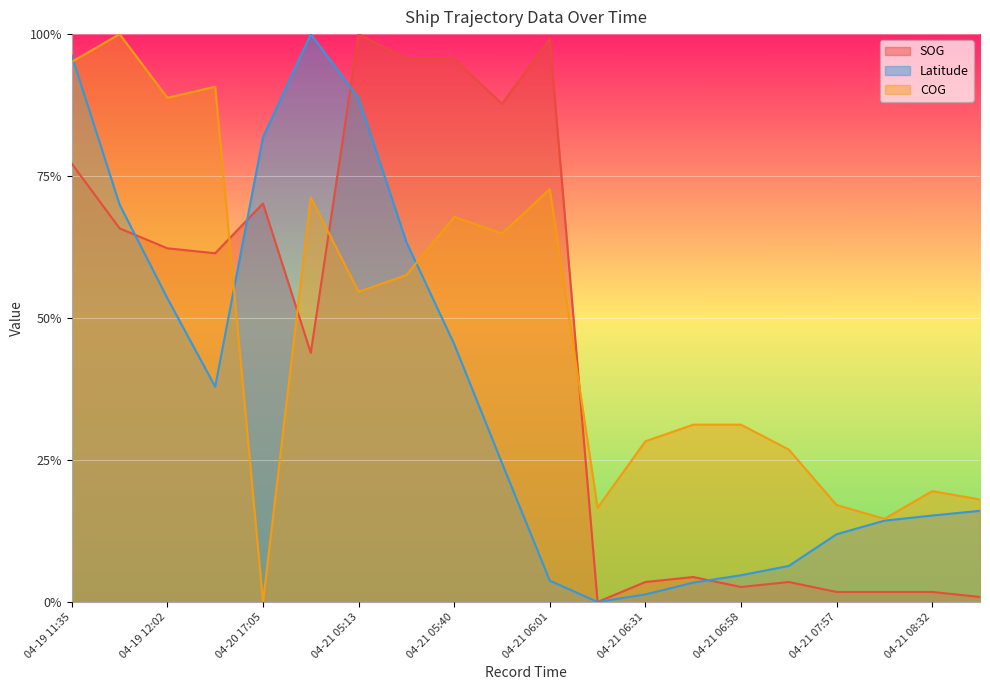

How many intersections are there between SOG and Latitude?

4